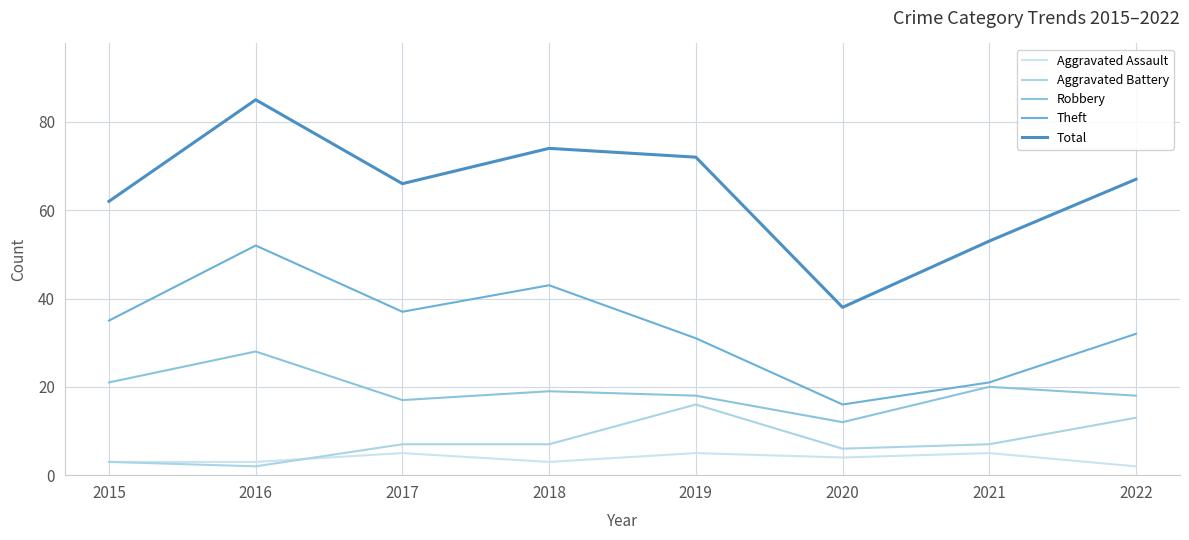

At which label does Total first exceed 67?

2016